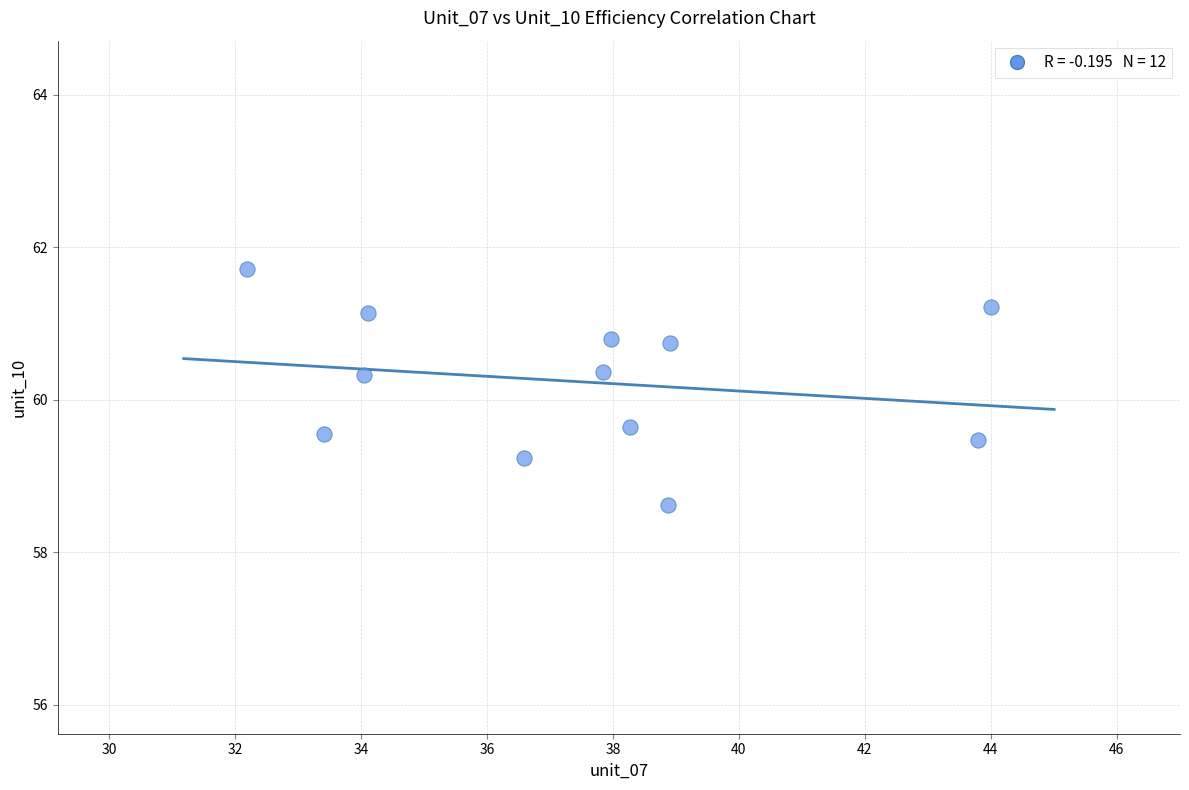

What is the average X value?

37.5